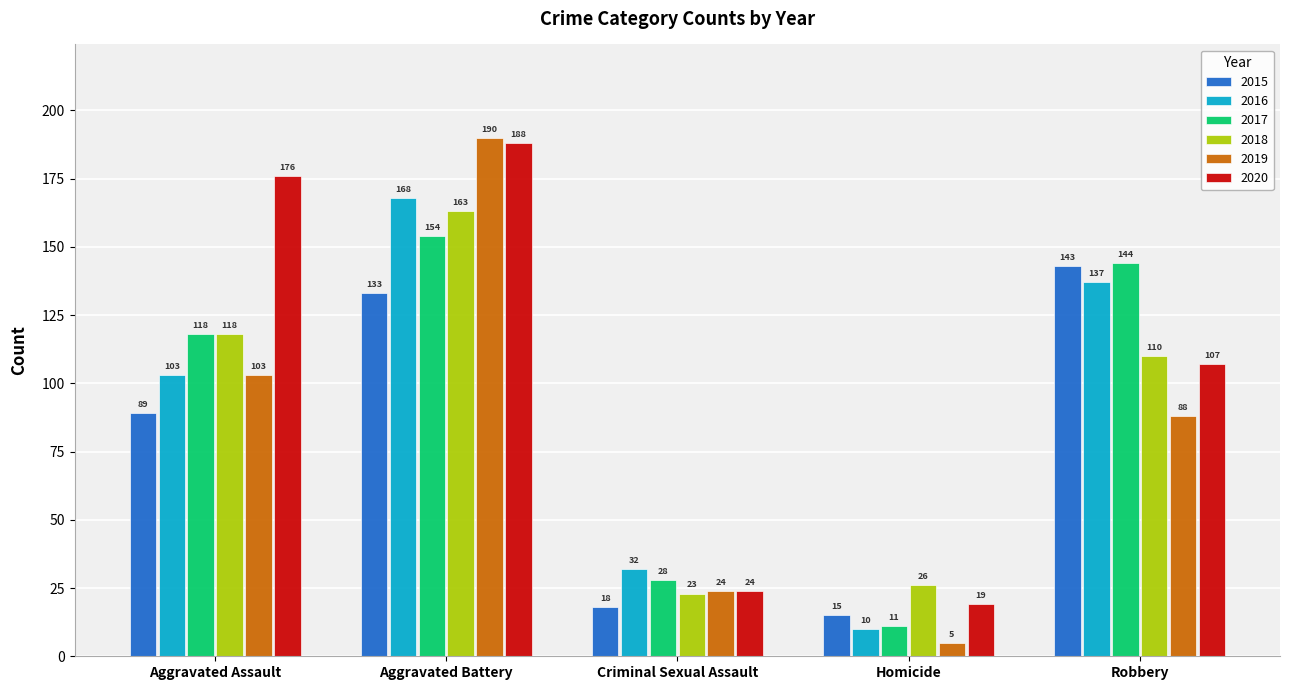

The 2016 series shows 58 at Aggravated Battery. True or false?

False